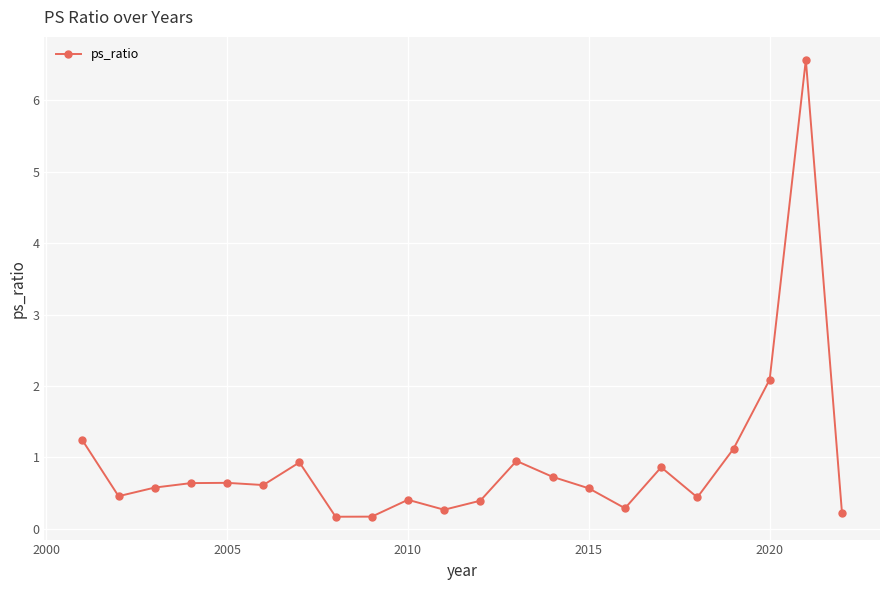

What is the greatest value displayed?

6.6